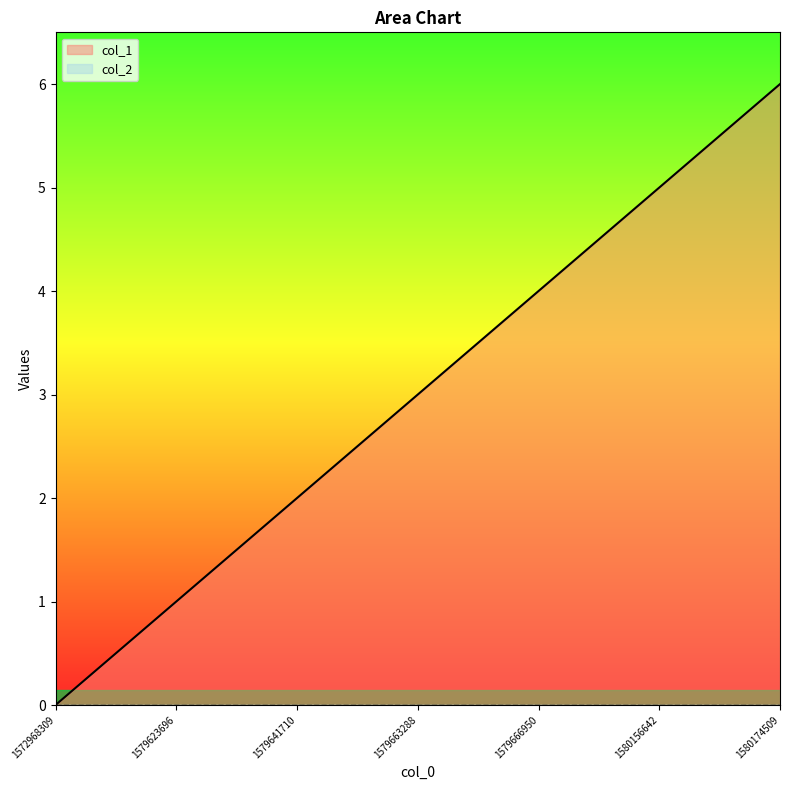

Rank the categories by value from highest to lowest.

1580174509, 1580156642, 1579666950, 1579663288, 1579641710, 1579623696, 1572968309